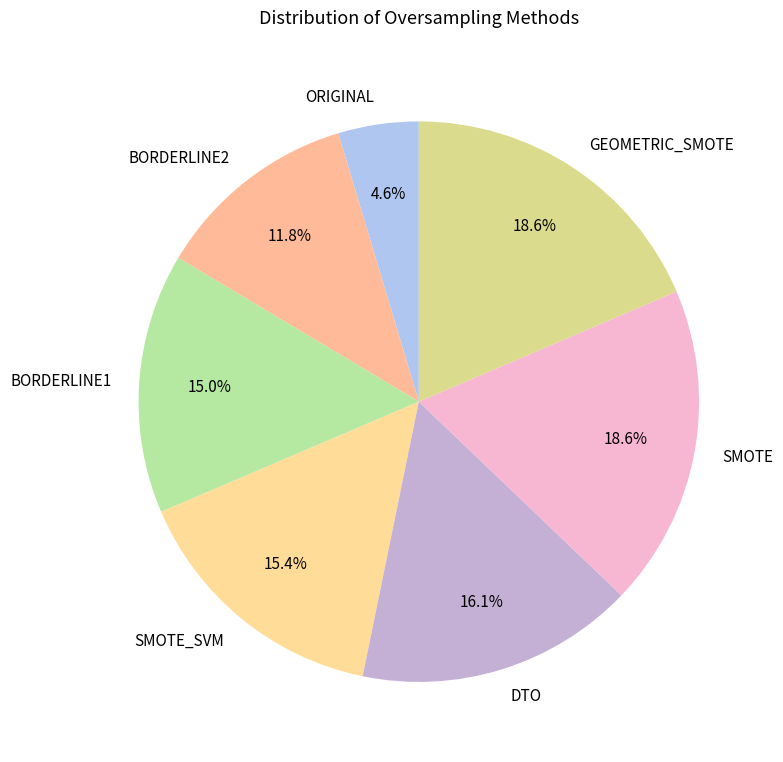

Do BORDERLINE2 and GEOMETRIC_SMOTE together represent more than half of the pie?

No